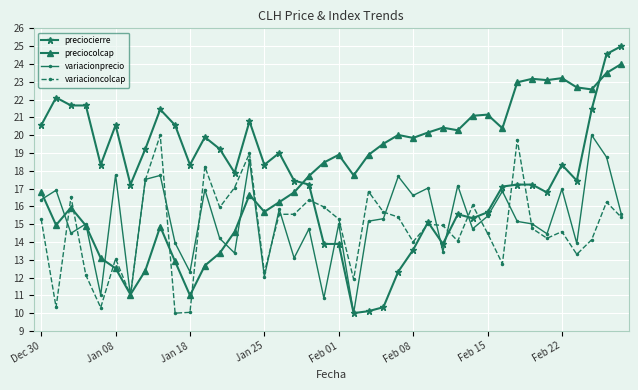

How many values in the preciocierre series exceed 17?

27